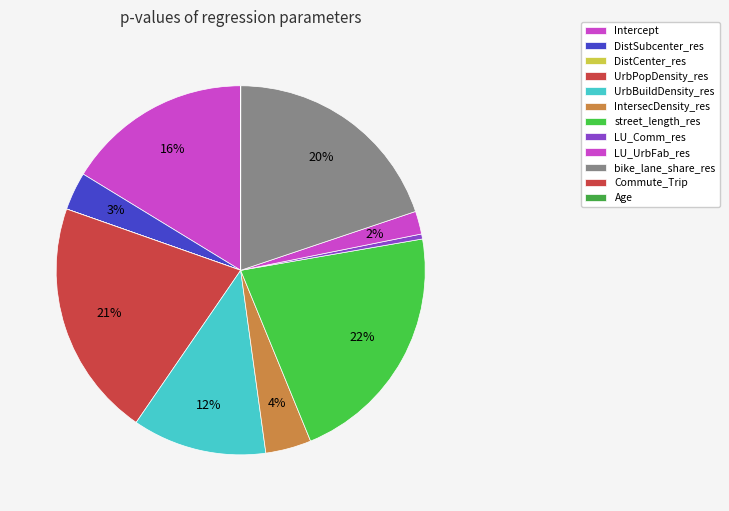

What is the largest slice in the pie chart?

street_length_res